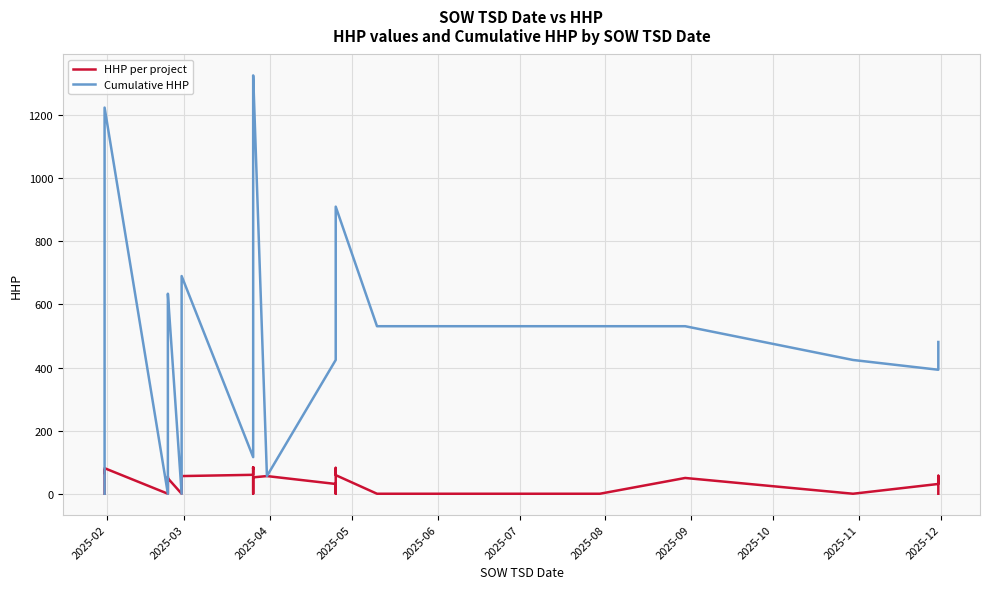

True or false: HHP per project and Cumulative HHP cross at least once.

False